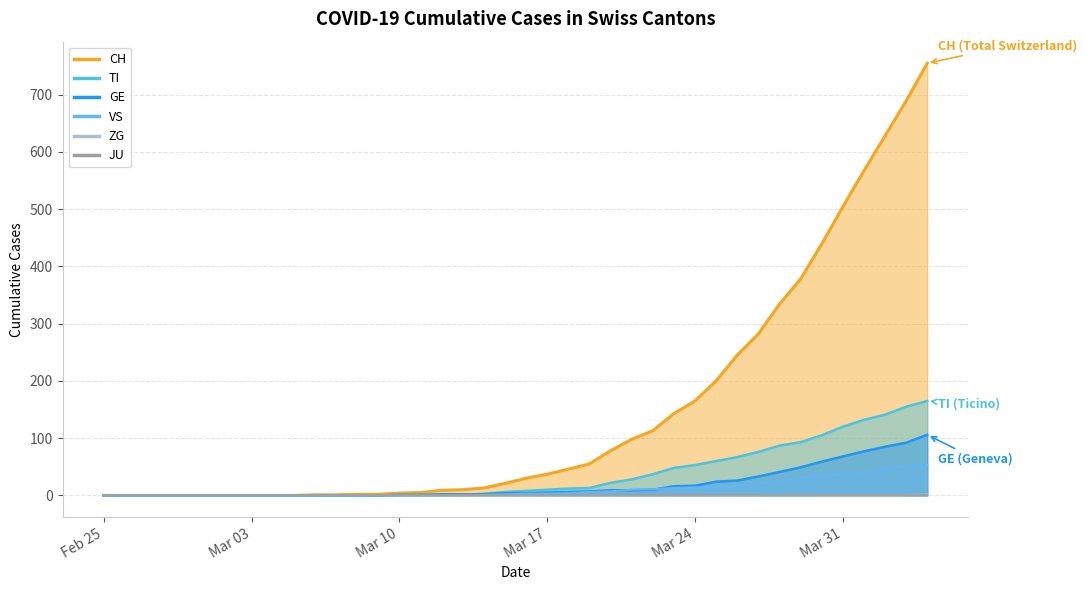

What is the average value of the VS series?

11